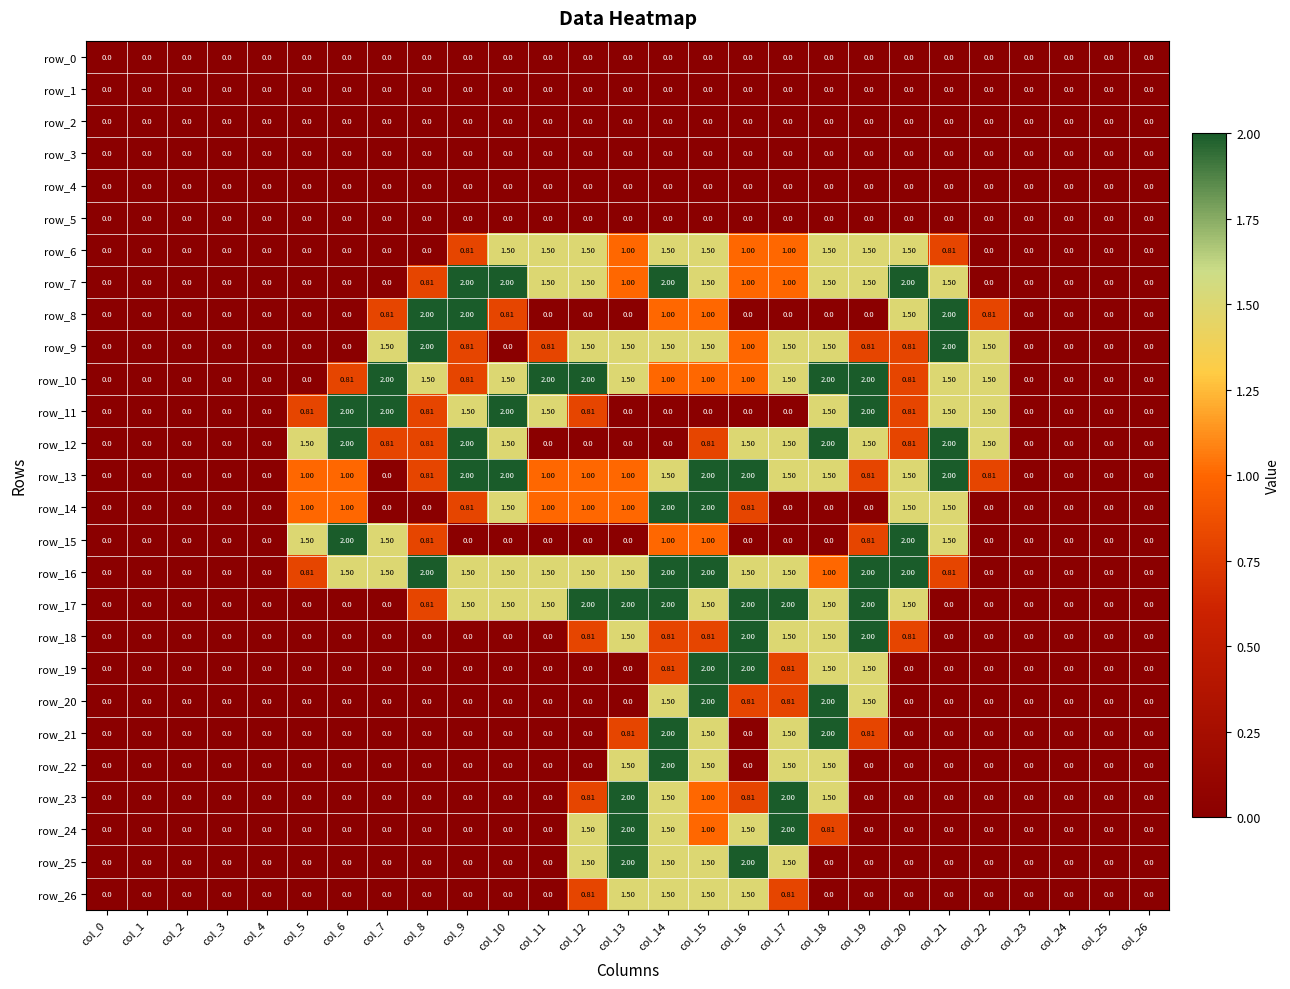

What is the difference between the highest and lowest values at col_7?

2.0